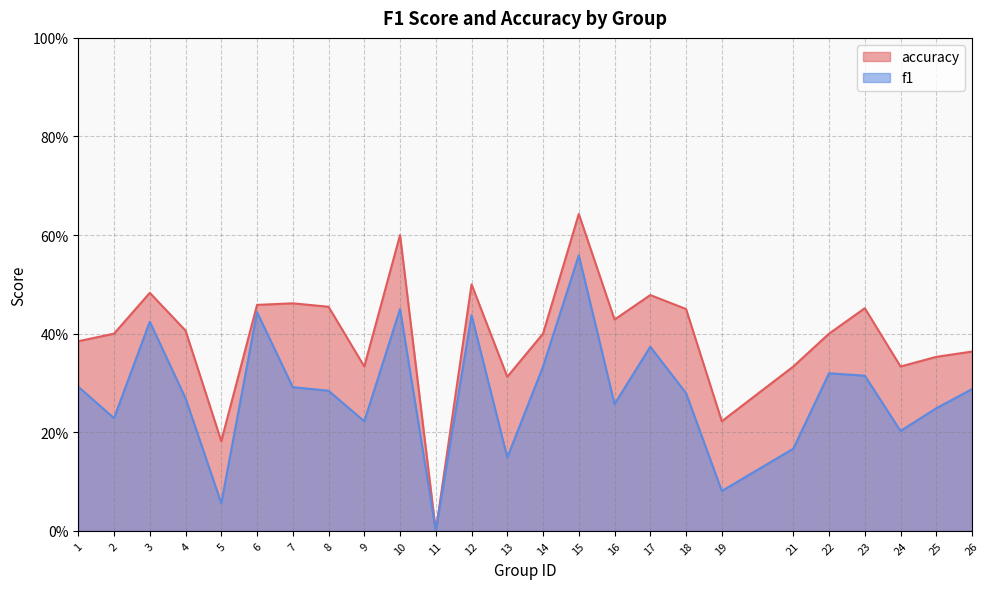

What is the sum of the f1 values at 11 and 22?

0.3